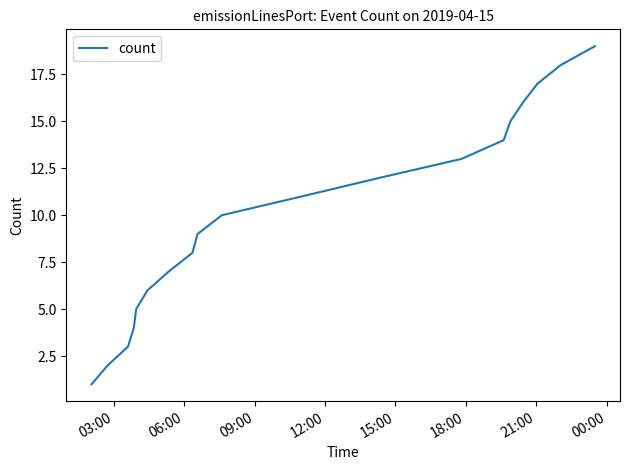

What is the maximum value shown in the chart?

19